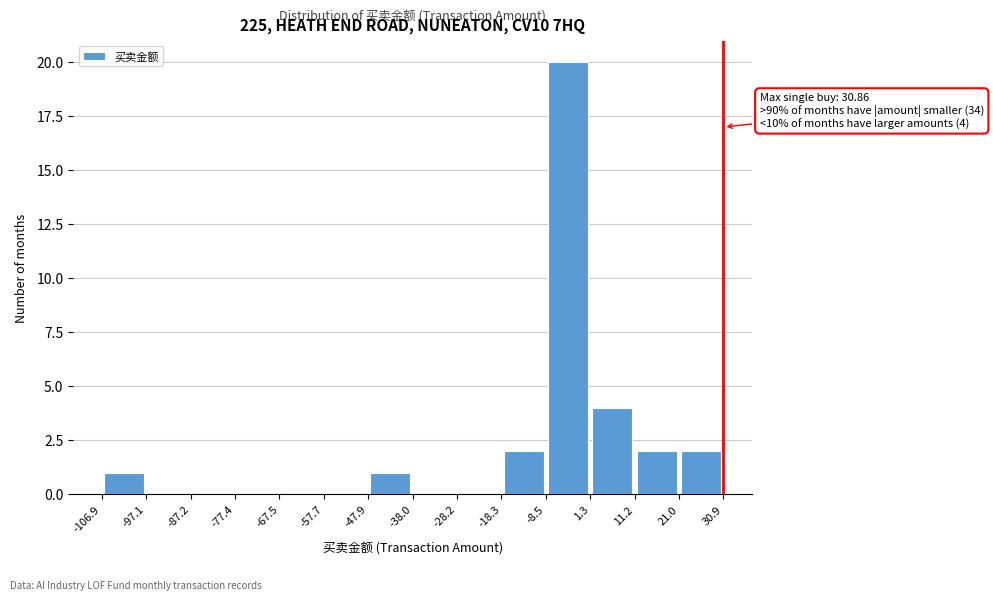

Over which range of the x-axis is the bar tallest?

-8.5 to 1.3